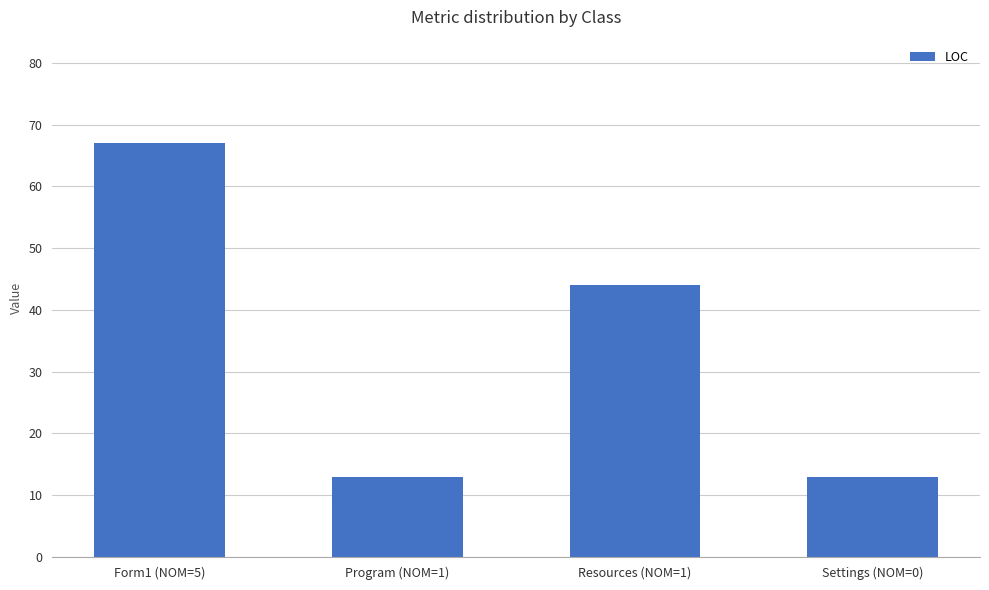

At which label is the value closest to 40?

Resources (NOM=1)